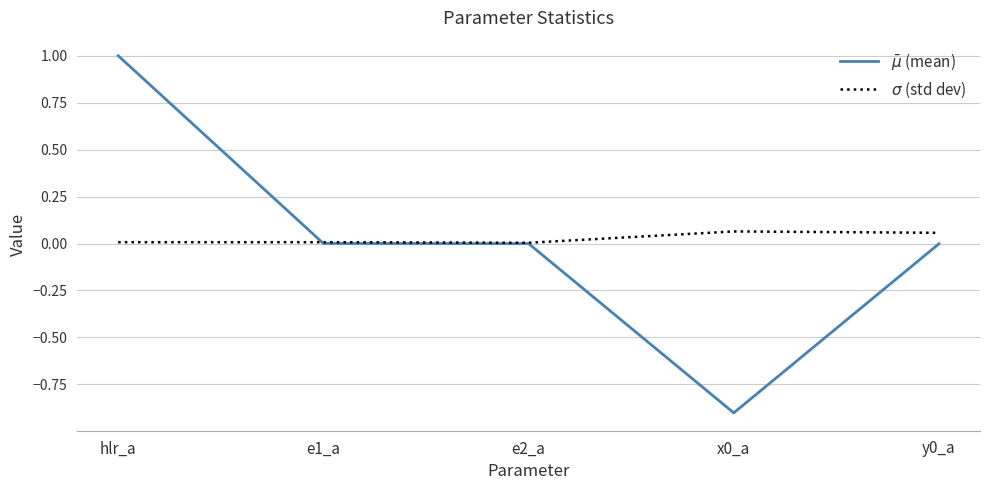

What is the minimum value shown in the chart?

-0.9